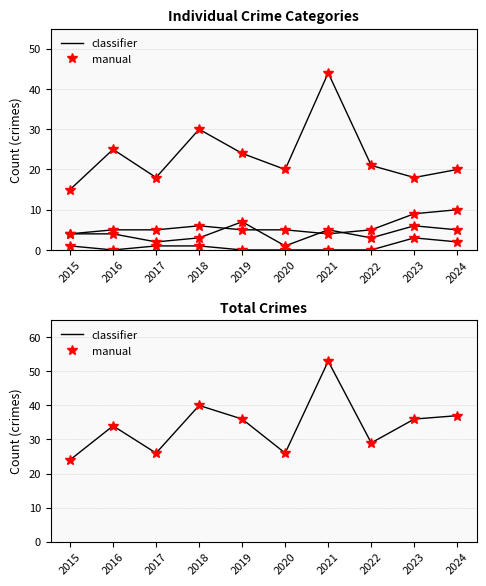

How many data points in Criminal Sexual Assault are less than 1?

5